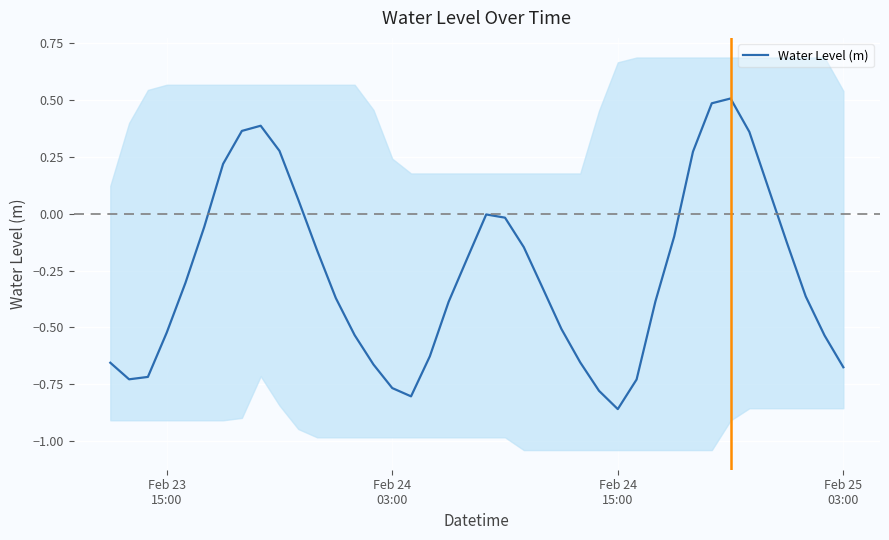

What is the maximum value for Water Level (m)?

0.5